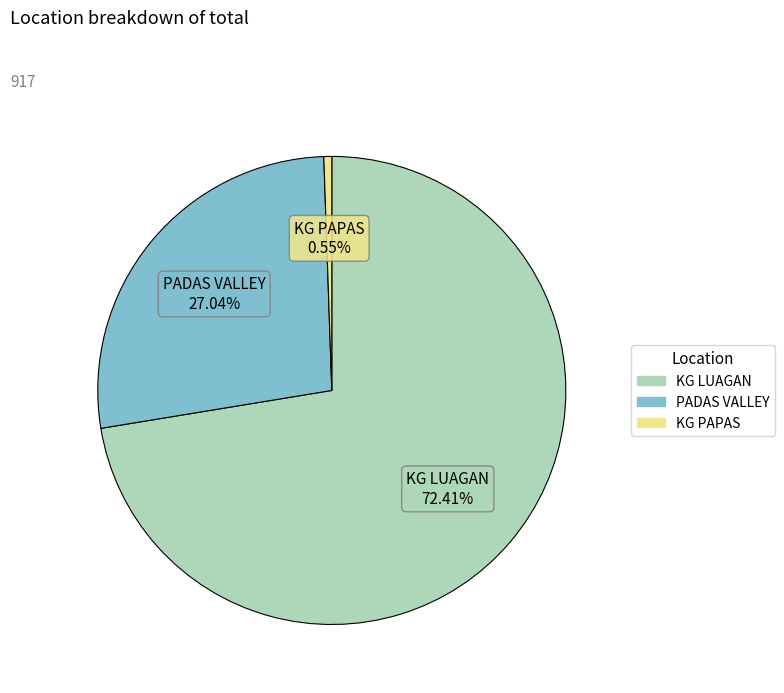

True or false: KG LUAGAN accounts for 81% of the total.

False